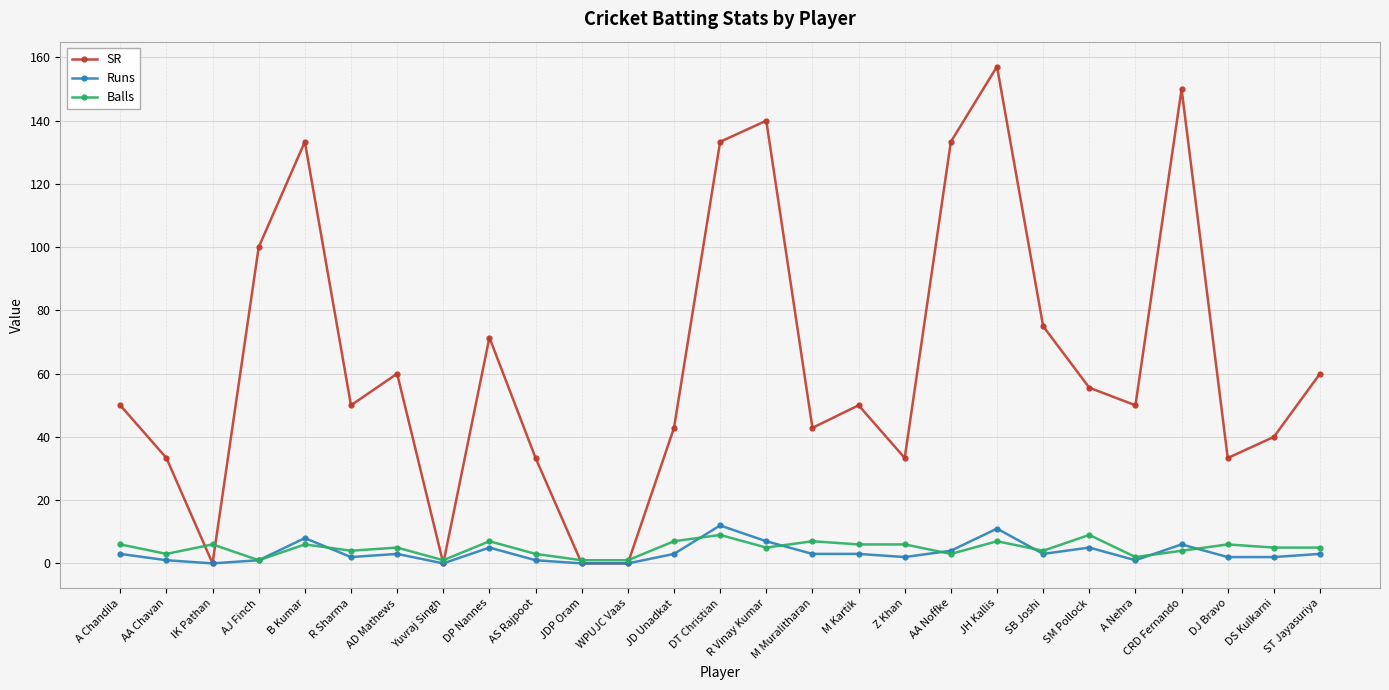

How many interior local peaks does the SR series have?

7